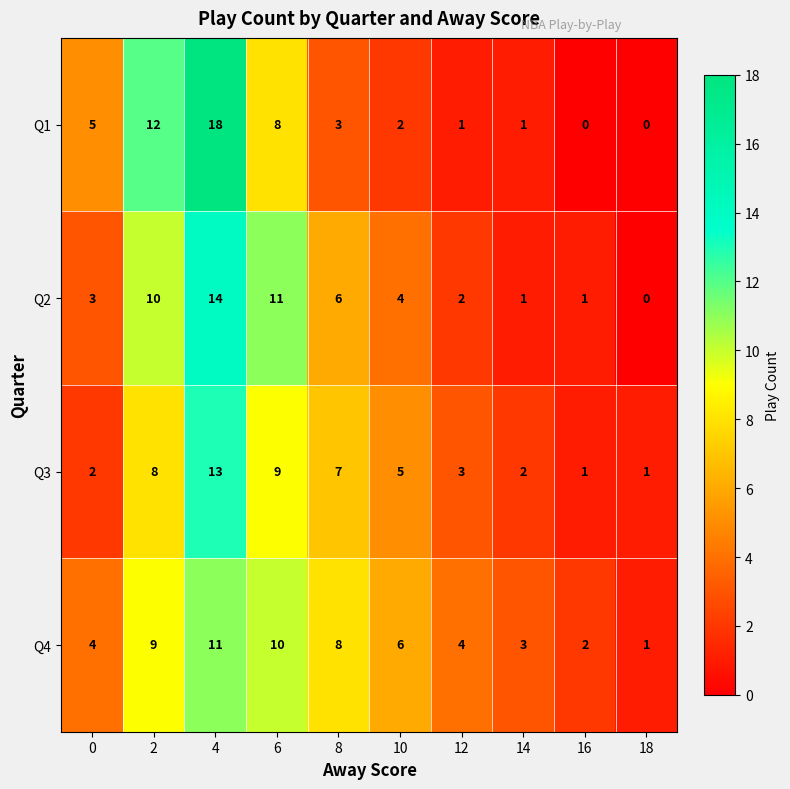

At which category is the sum across all series the highest?

4